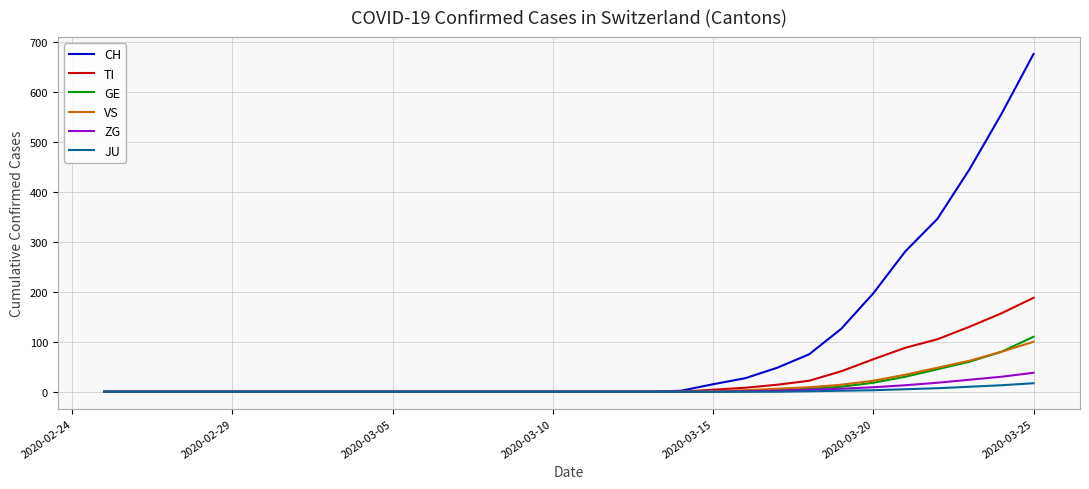

Which series has the largest total across all categories?

CH